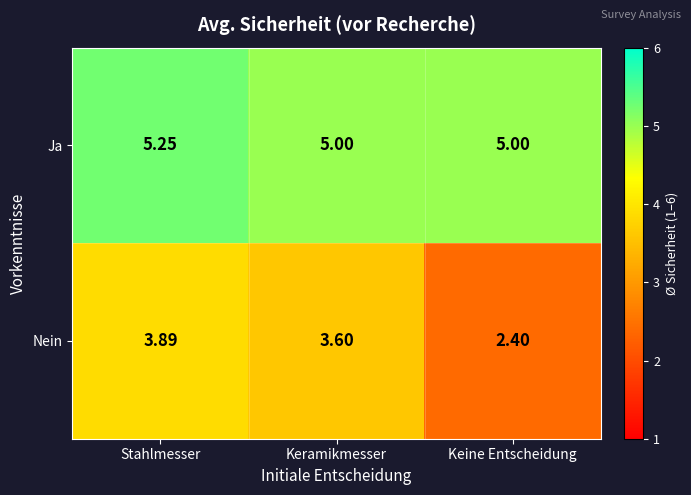

Where does the Nein series first go above 3?

Stahlmesser